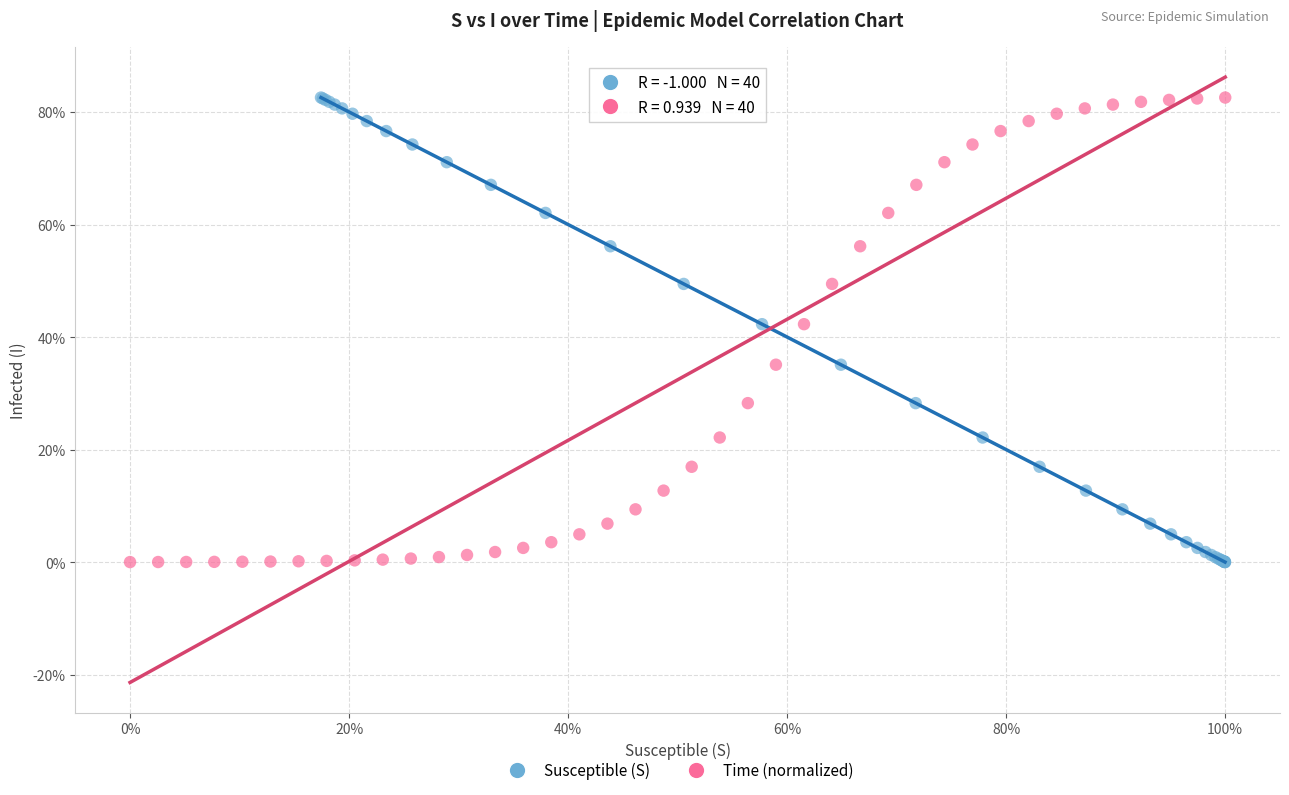

What are all the series names shown in the legend?

Susceptible (S), Time (normalized)